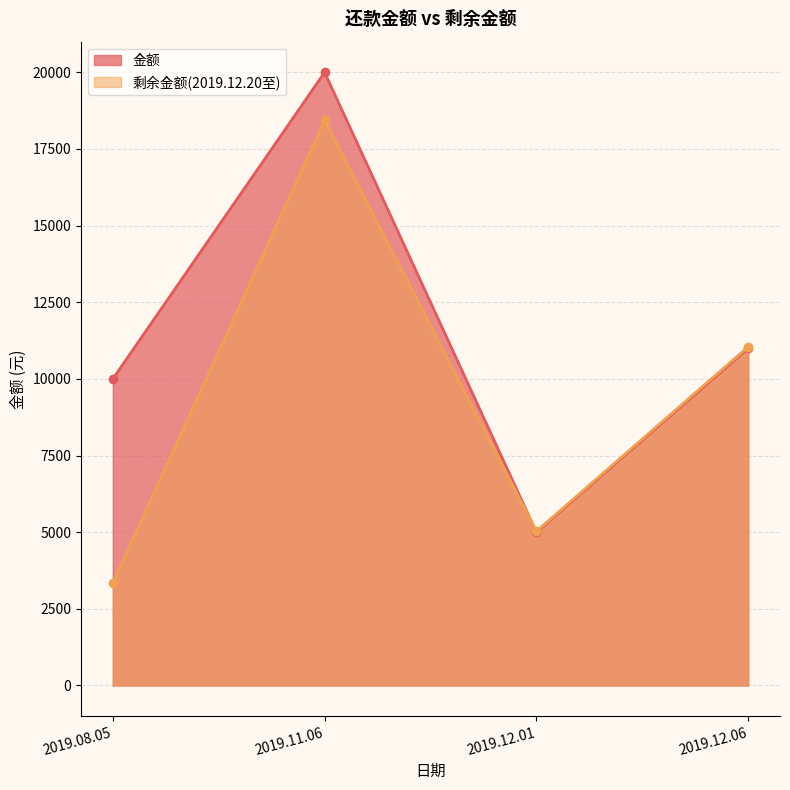

How many values in the 金额 series are below 11000?

2